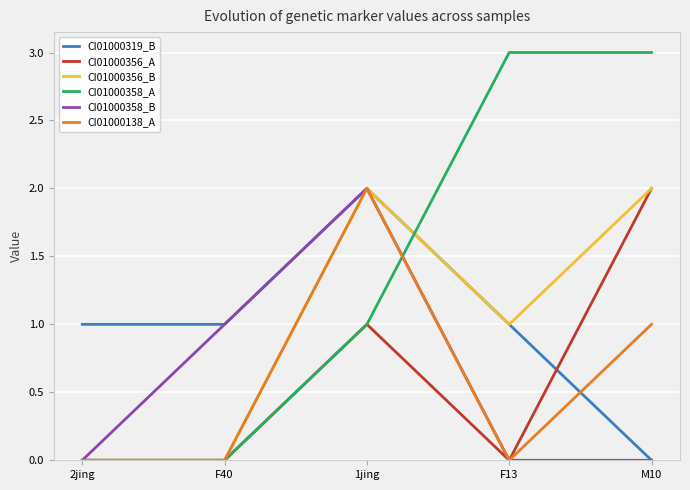

True or false: CI01000358_A and CI01000319_B intersect in this chart.

True